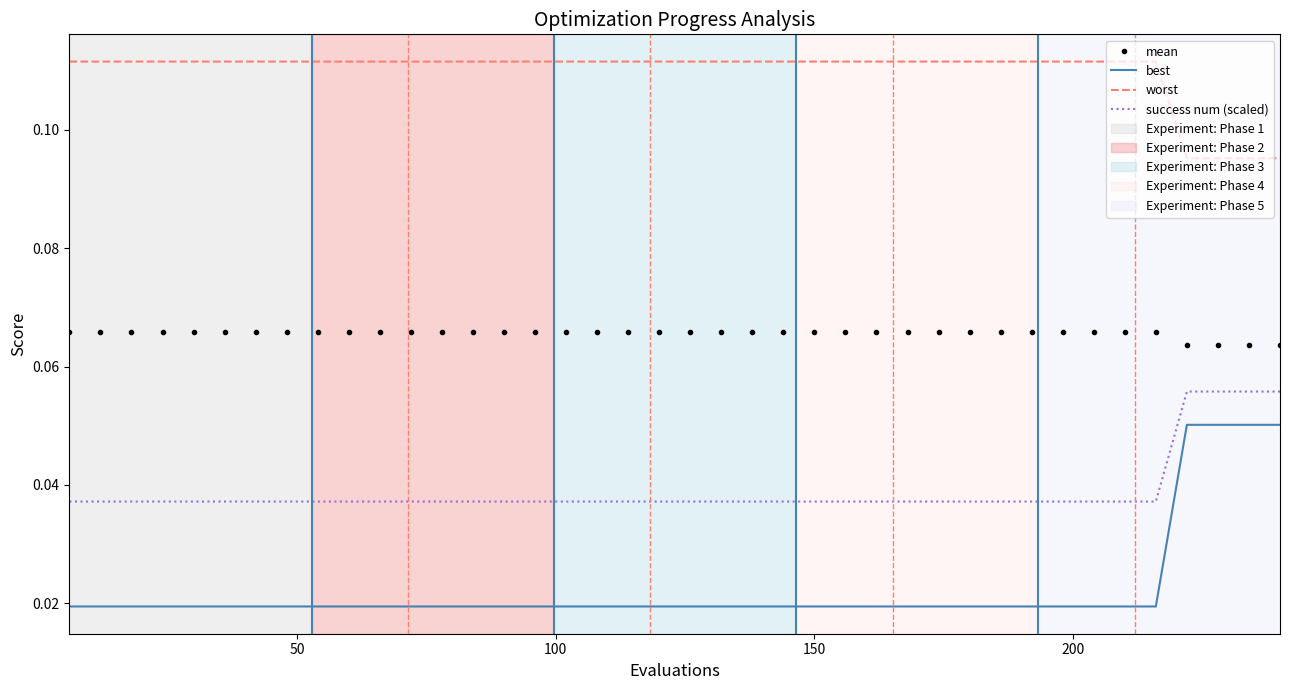

What is the sum of all mean values?

2.6